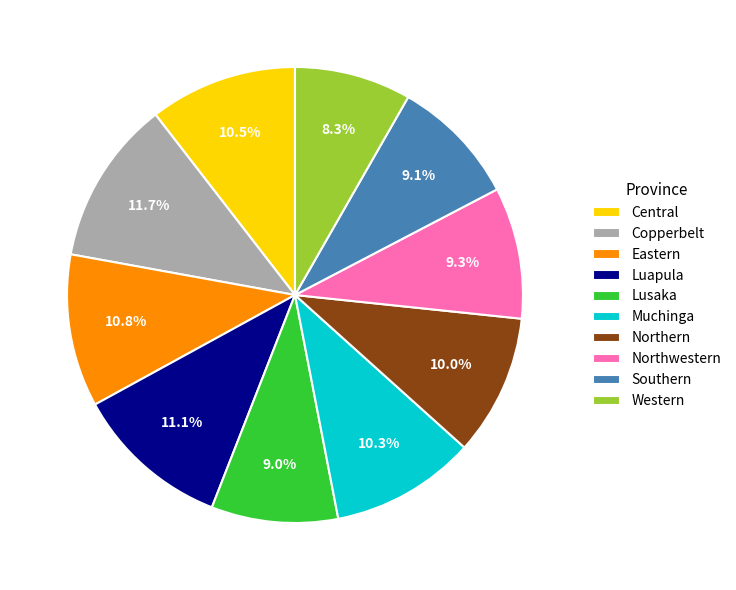

To the nearest percent, what percentage of the pie is Copperbelt?

12%